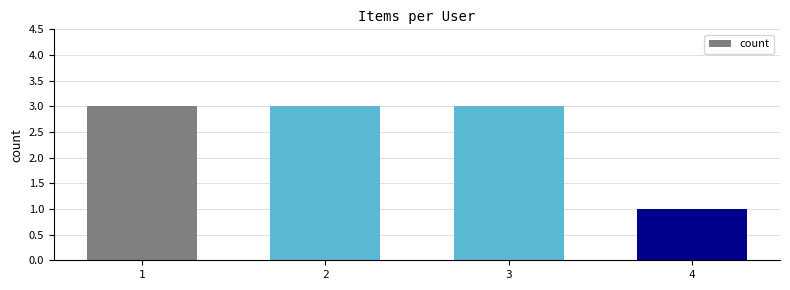

What value does the data have at 2?

3